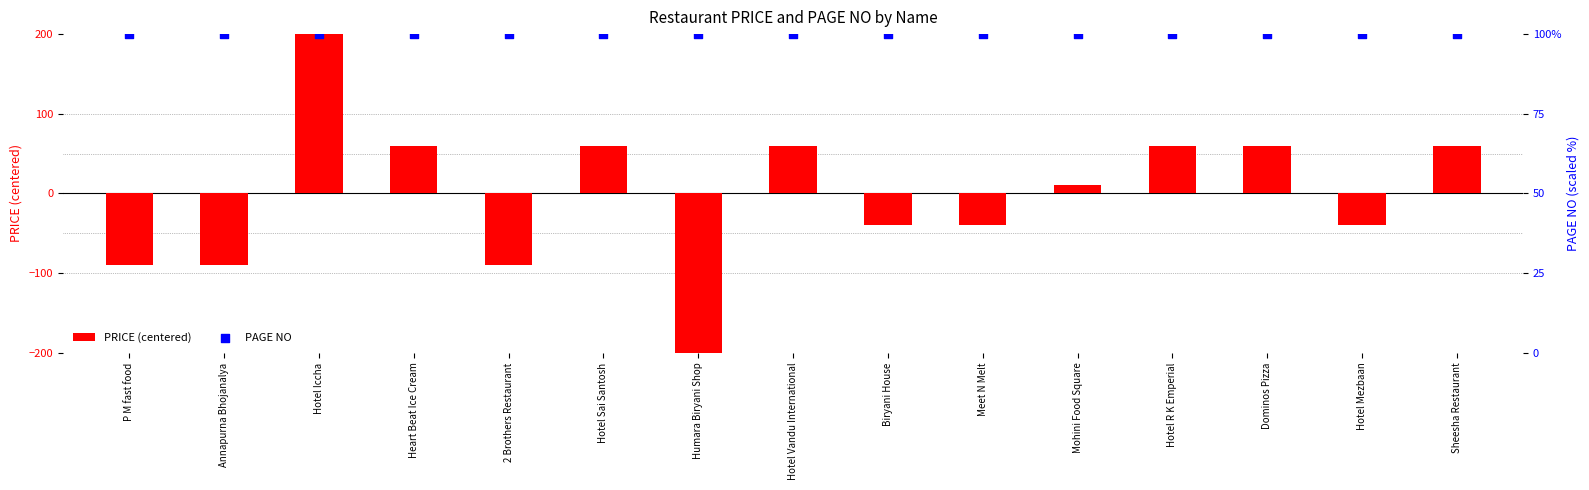

Which series has the largest total across all categories?

PAGE NO